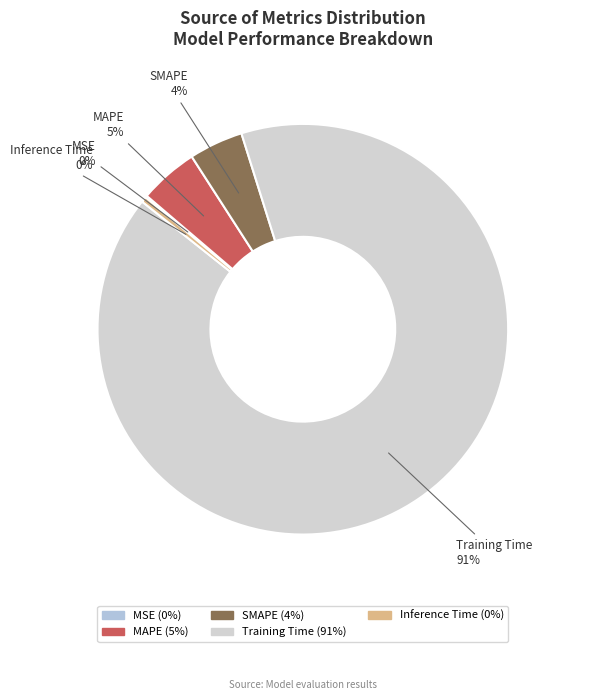

True or false: Training Time accounts for 91% of the total.

True